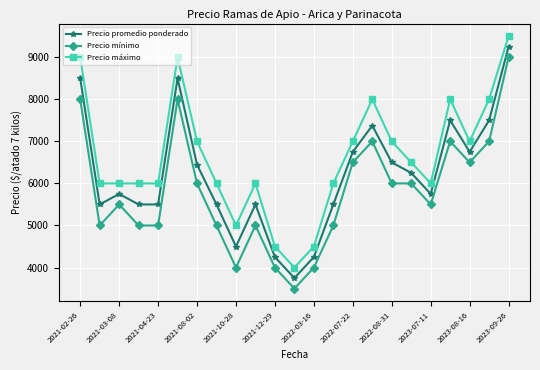

True or false: Precio mínimo has more than 1 points higher than both neighbors.

True